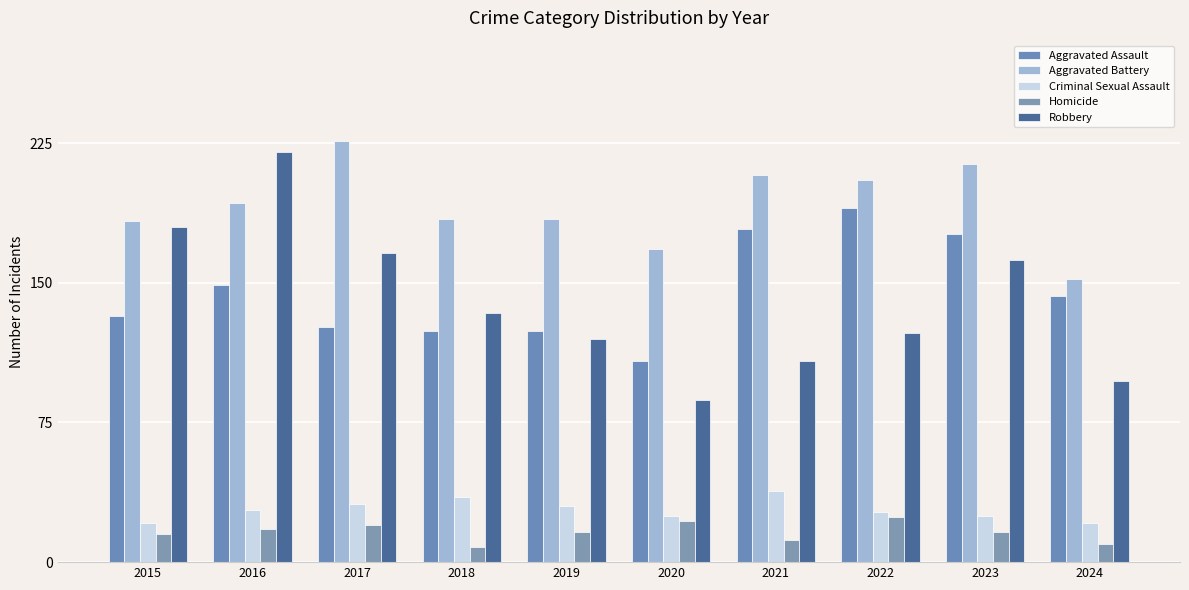

What are all the series names shown in the legend?

Aggravated Assault, Aggravated Battery, Criminal Sexual Assault, Homicide, Robbery